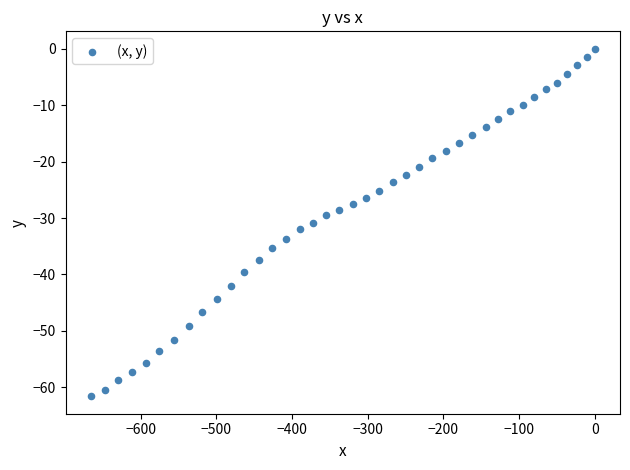

What is the range of Y values (max minus min)?

61.6